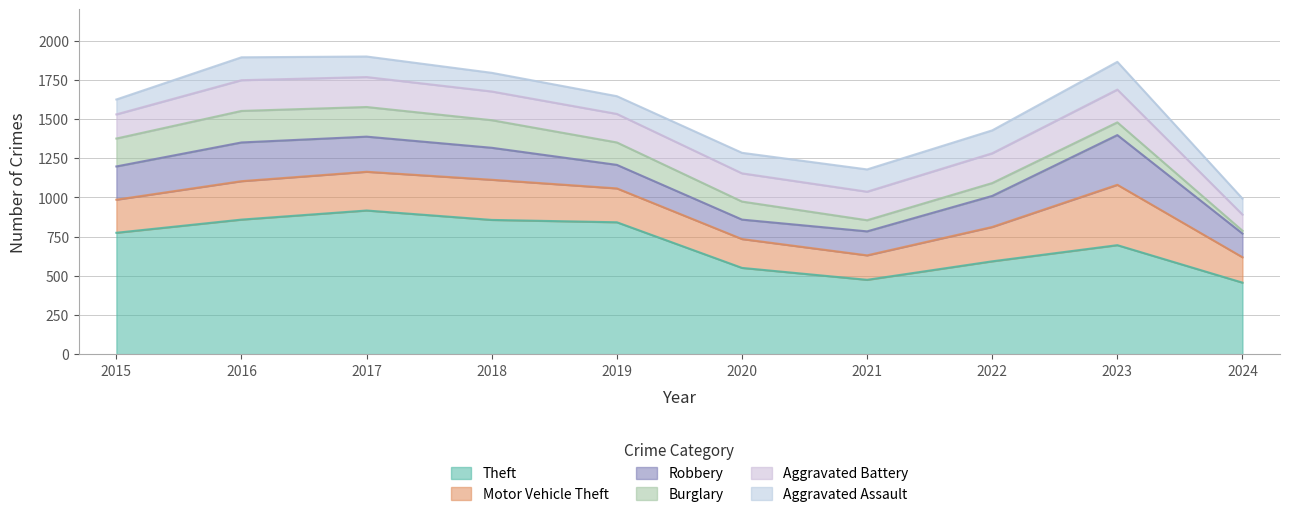

True or false: Aggravated Assault and Aggravated Battery cross at least once.

False